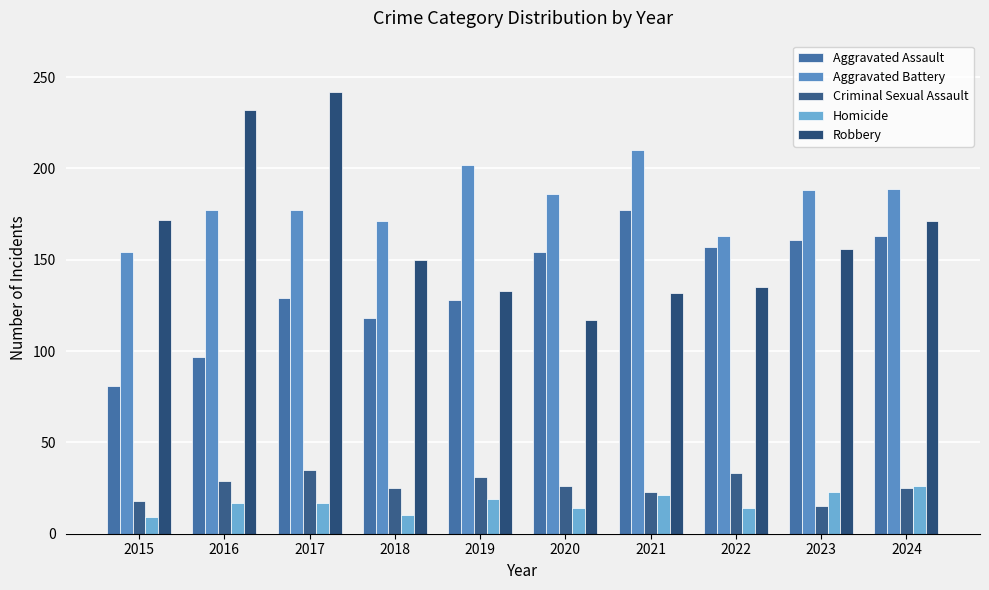

How many groups of bars are there?

10